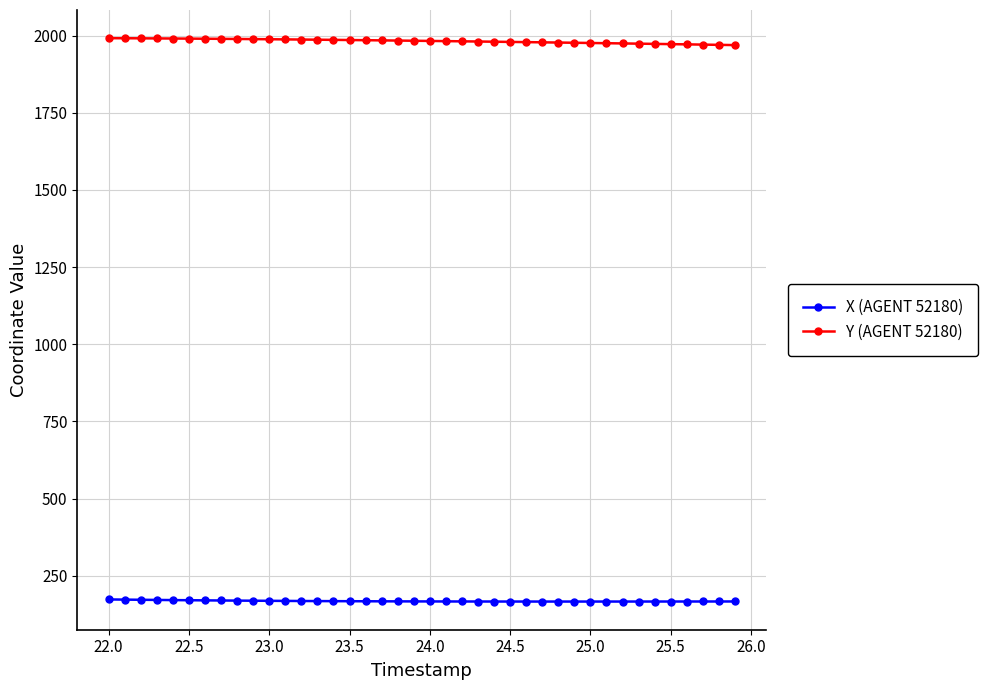

At how many categories does at least one series exceed 275?

40